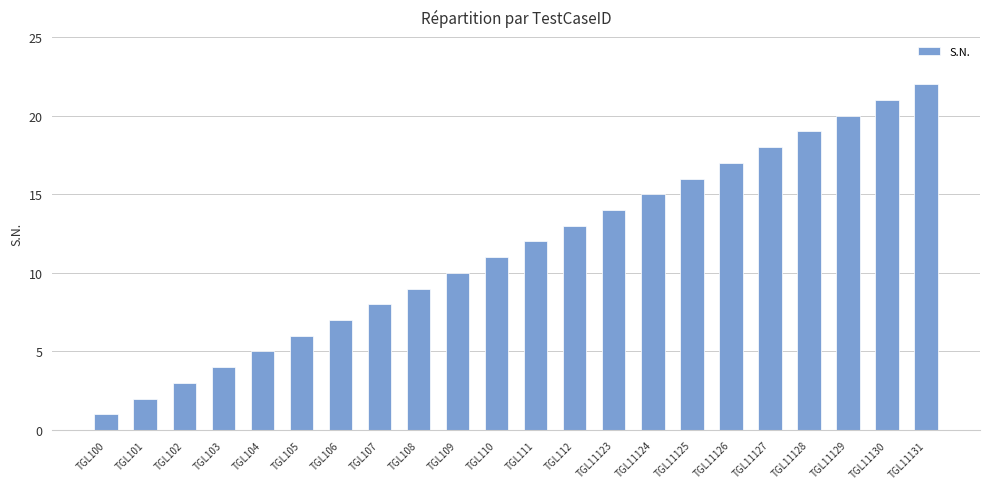

Is it true that the value at TGL106 is 5?

False